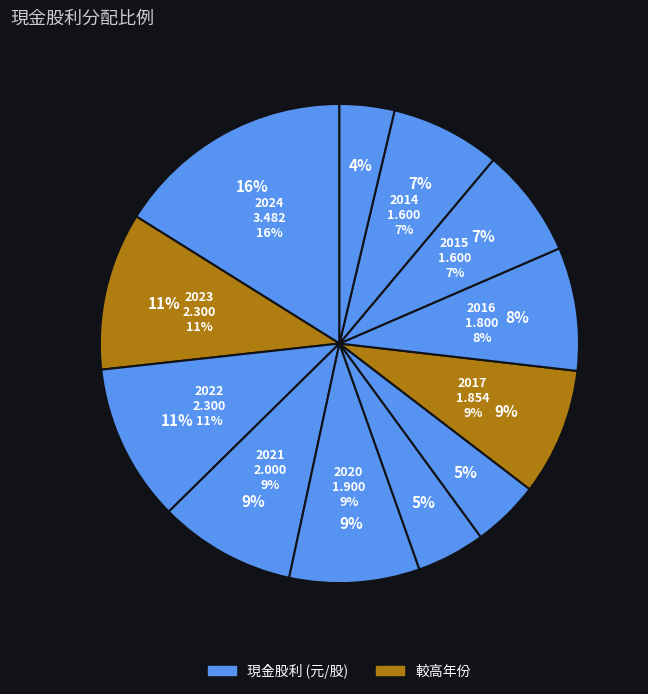

The 2020 slice represents 18% of the pie. True or false?

False